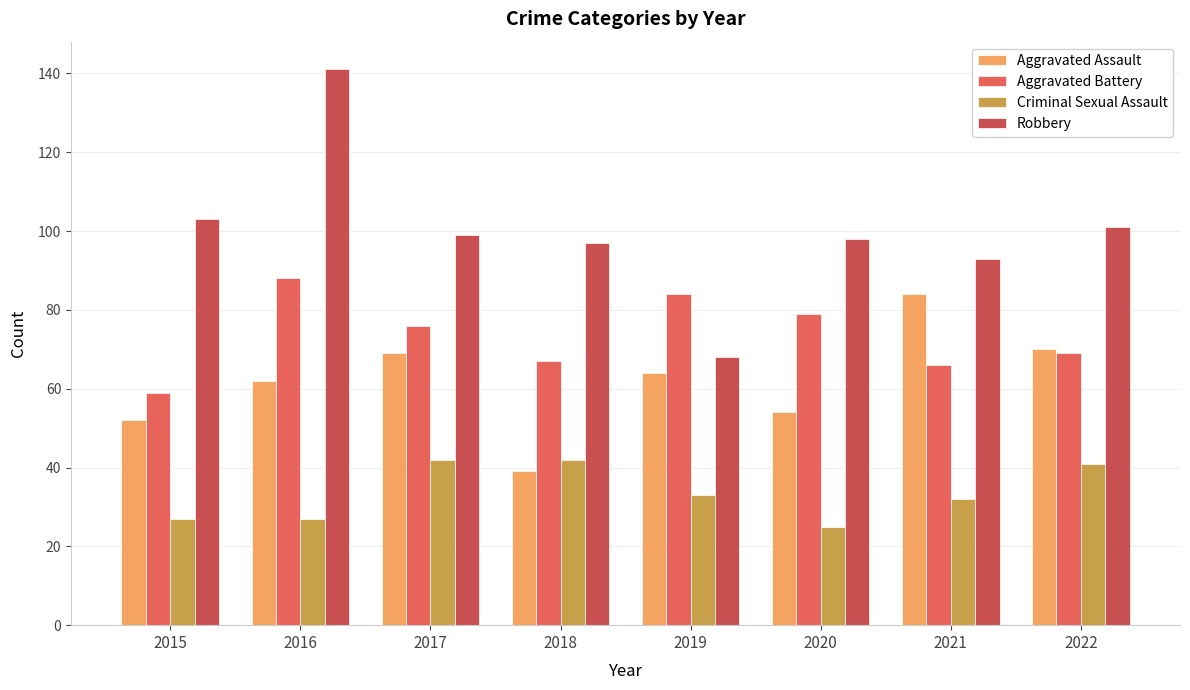

How many values in the Aggravated Battery series are below 76?

4